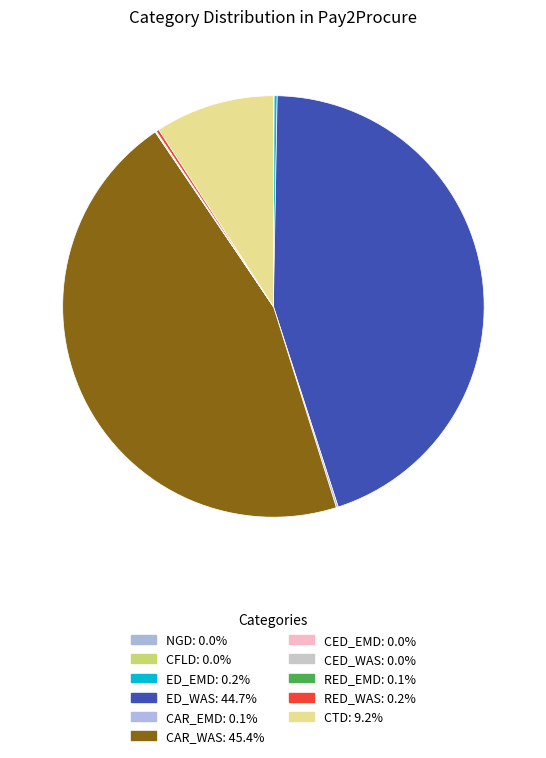

What is the smallest slice in the pie chart?

CED_WAS